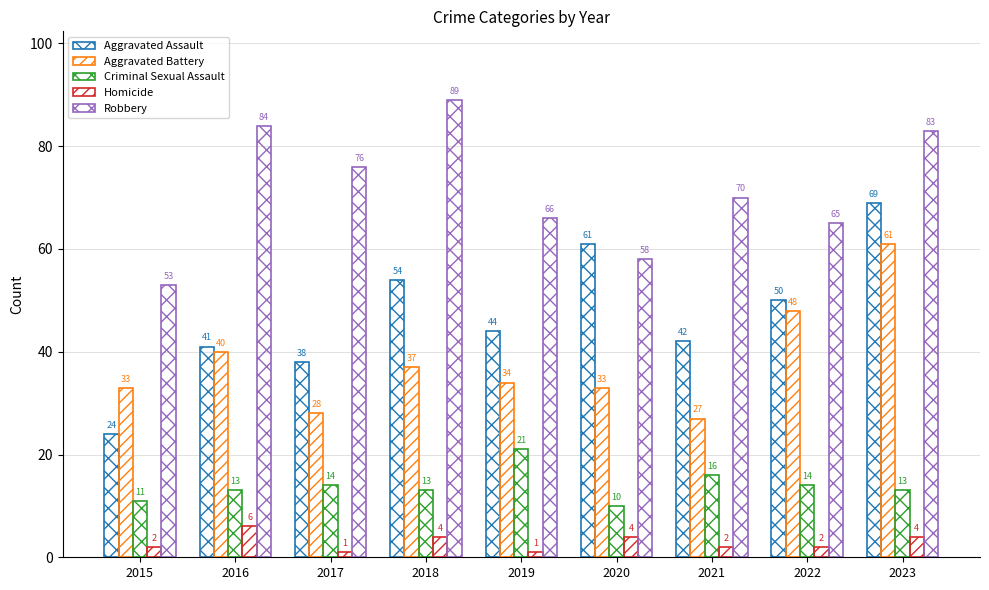

What is the value of the Robbery bar at the 8th from the left?

65